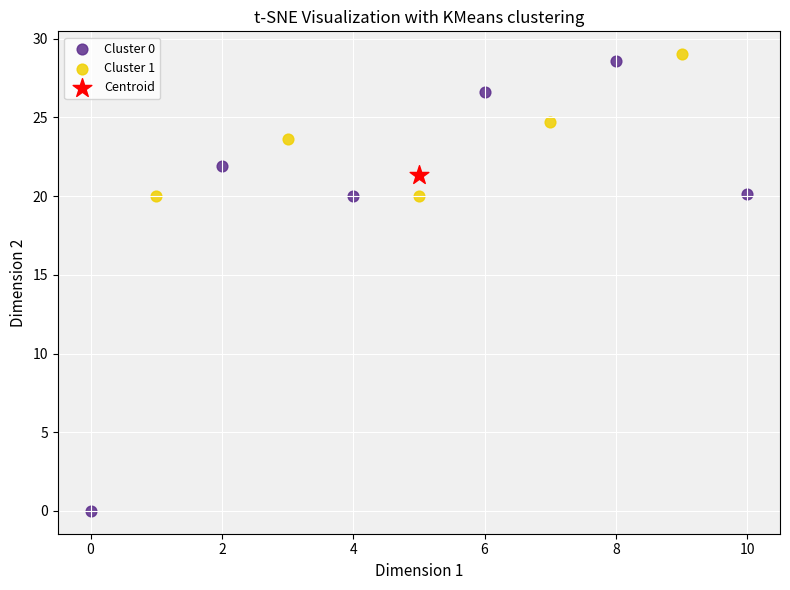

What are all the series names shown in the legend?

Cluster 0, Cluster 1, Centroid